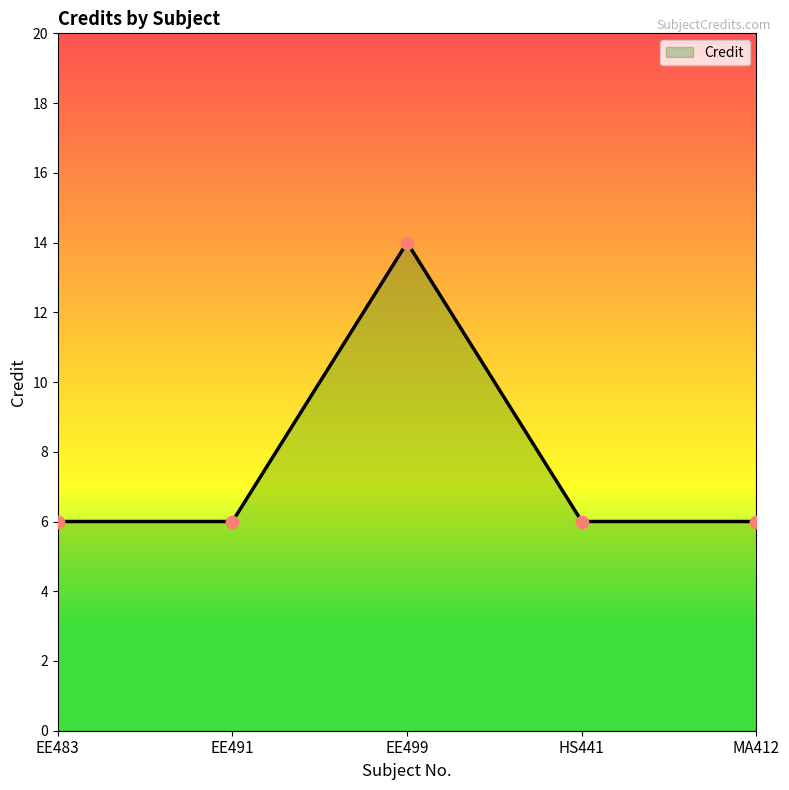

What is the change in value from EE483 to EE499?

+8